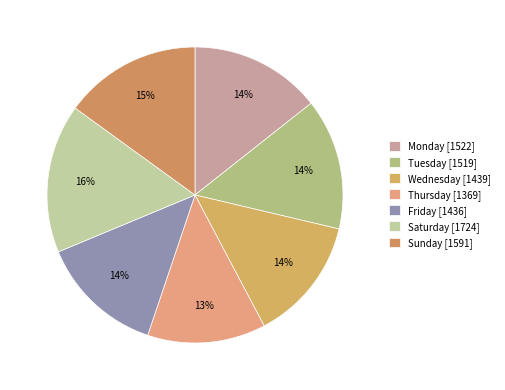

To the nearest percent, what portion does Saturday represent?

16%